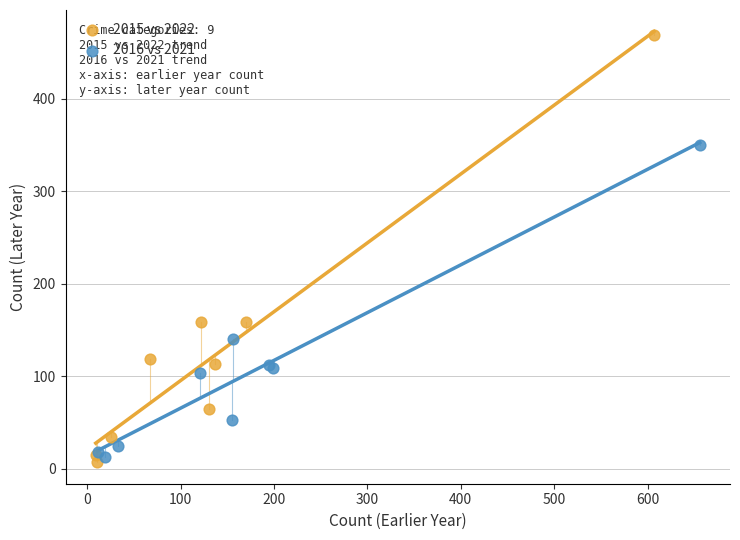

Which series contains the lowest Y value?

2015 vs 2022